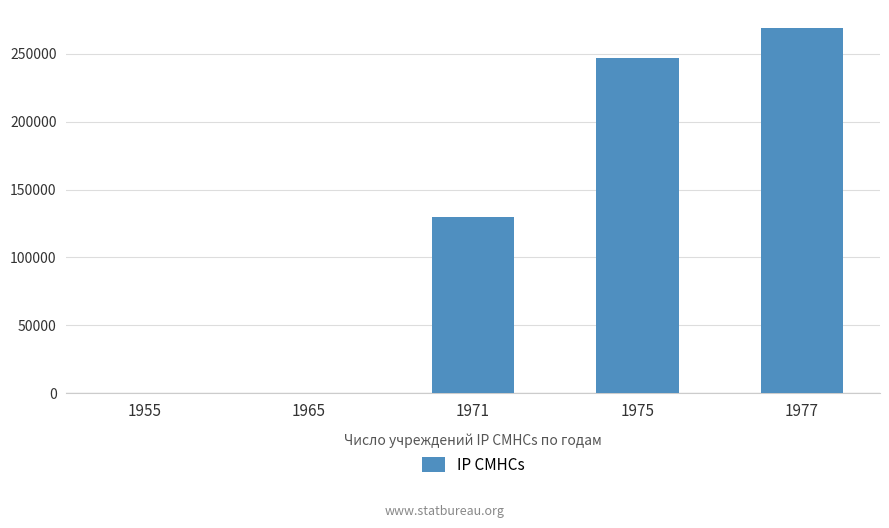

The value at 1971 is 177021. True or false?

False